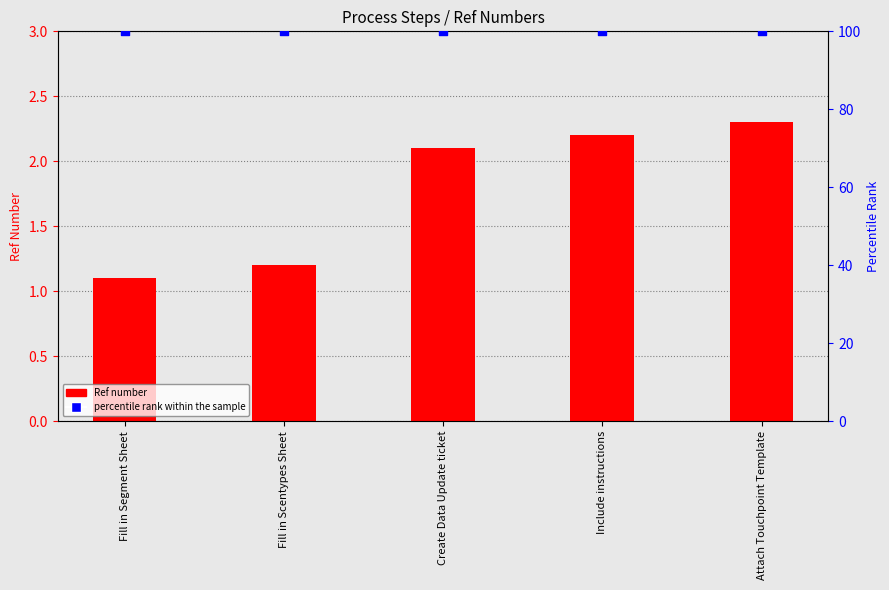

Which series has the largest Y range (max minus min)?

Ref